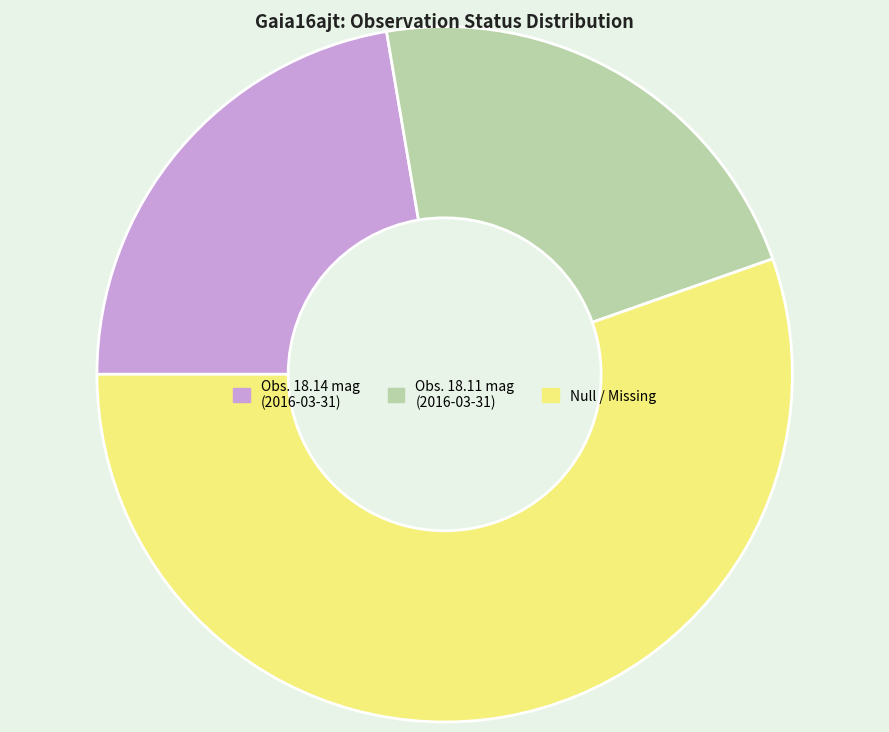

Which category accounts for the majority?

Null / Missing